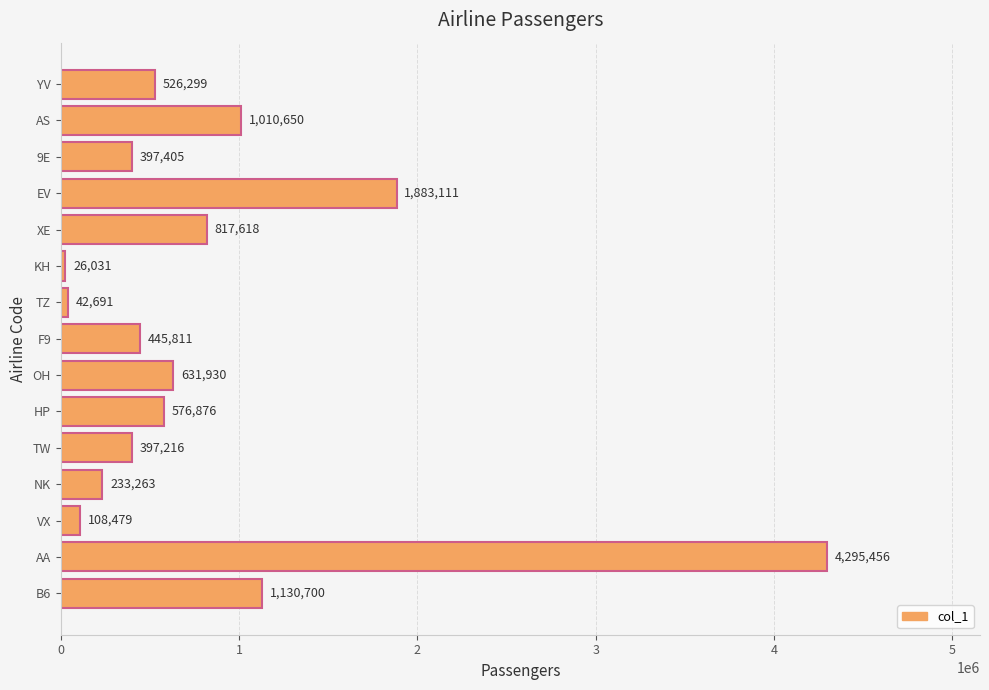

Reading top to bottom, what are all the values shown in this chart?

526299	1010650	397405	1883111	817618	26031	42691	445811	631930	576876	397216	233263	108479	4295456	1130700